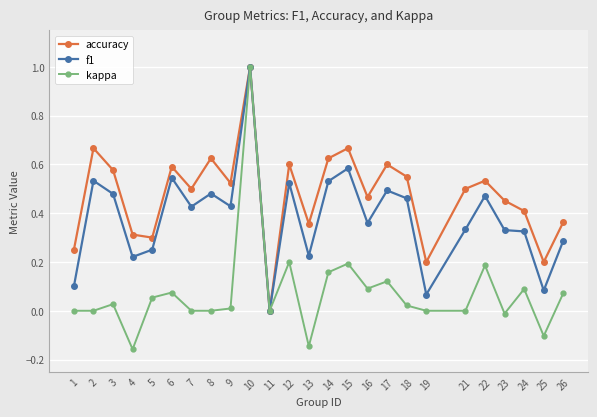

Which series has the largest total across all categories?

accuracy